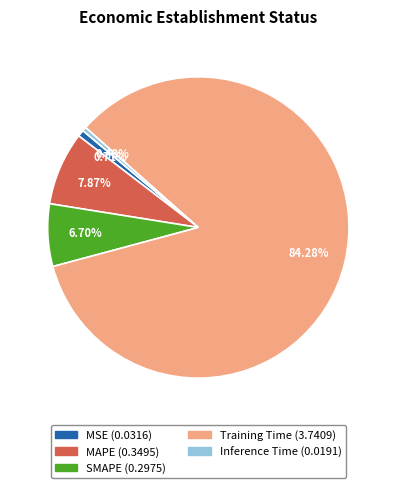

Which has a higher value, Inference Time or SMAPE?

SMAPE